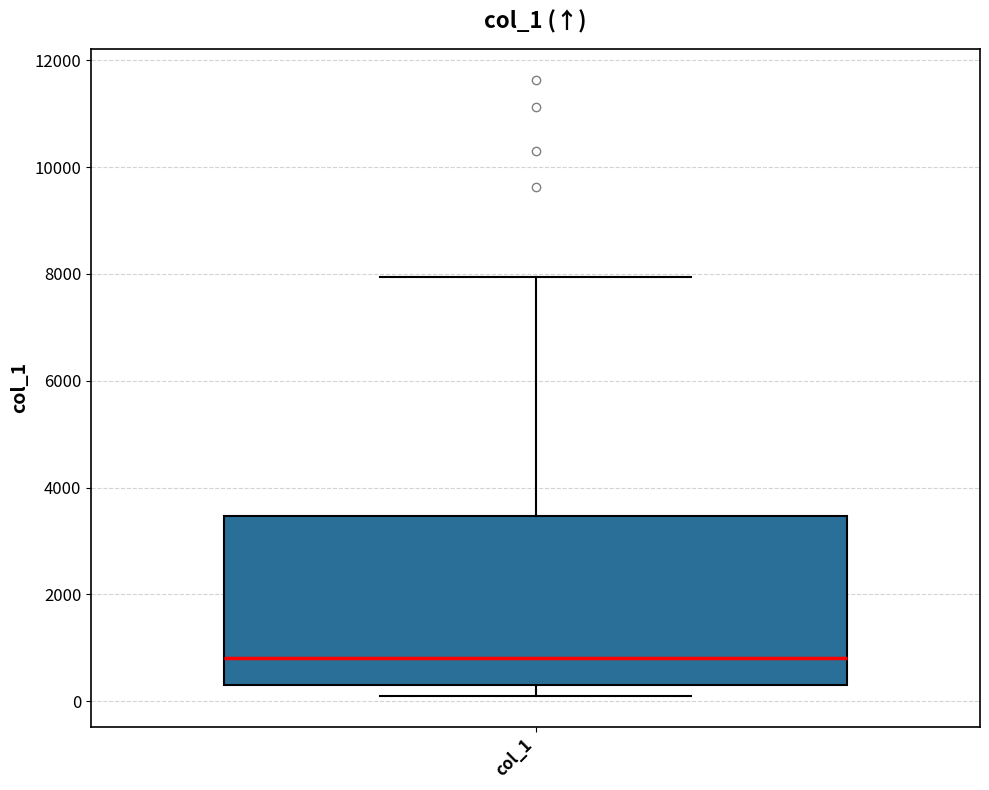

Where is the upper edge of the box for col_1 on the y-axis? The values are not printed on the chart, so give them approximately, as read against the axis.

3400